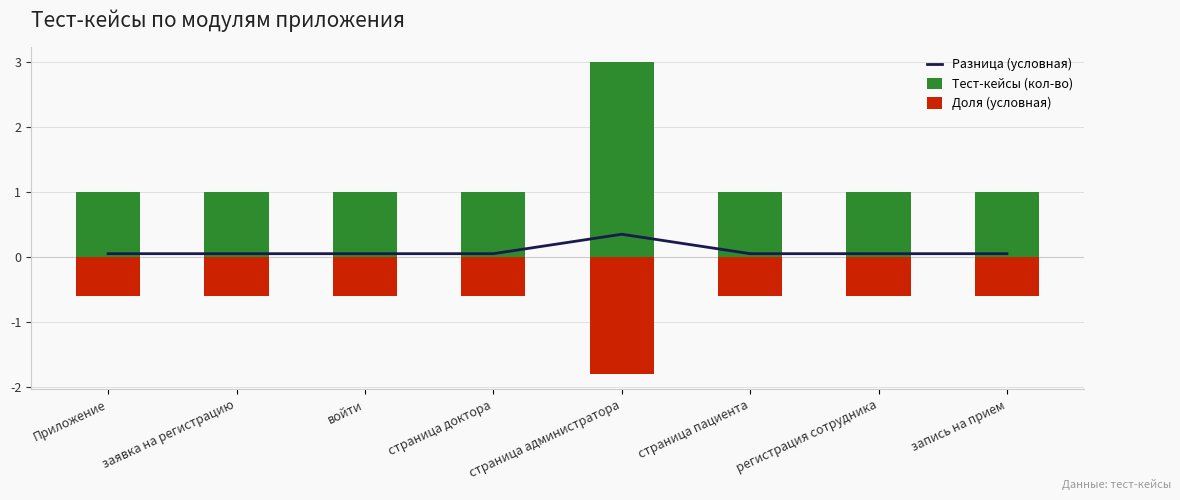

Which label corresponds to the largest value in the chart?

страница администратора